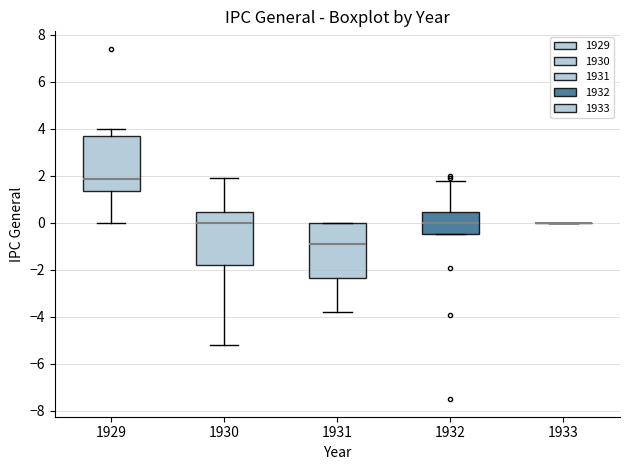

Where does the median line of the box at x = 1929 sit on the y-axis? The values are not printed on the chart, so give them approximately, as read against the axis.

1.8